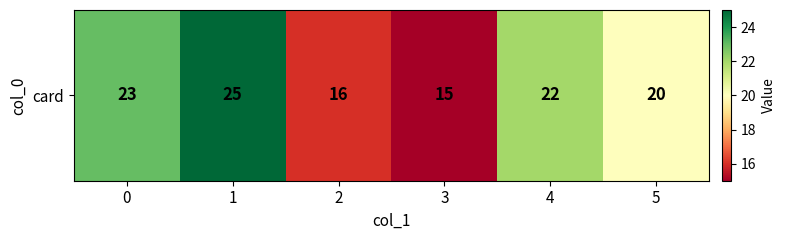

Reading right to left, list all the values displayed in this chart.

20	22	15	16	25	23